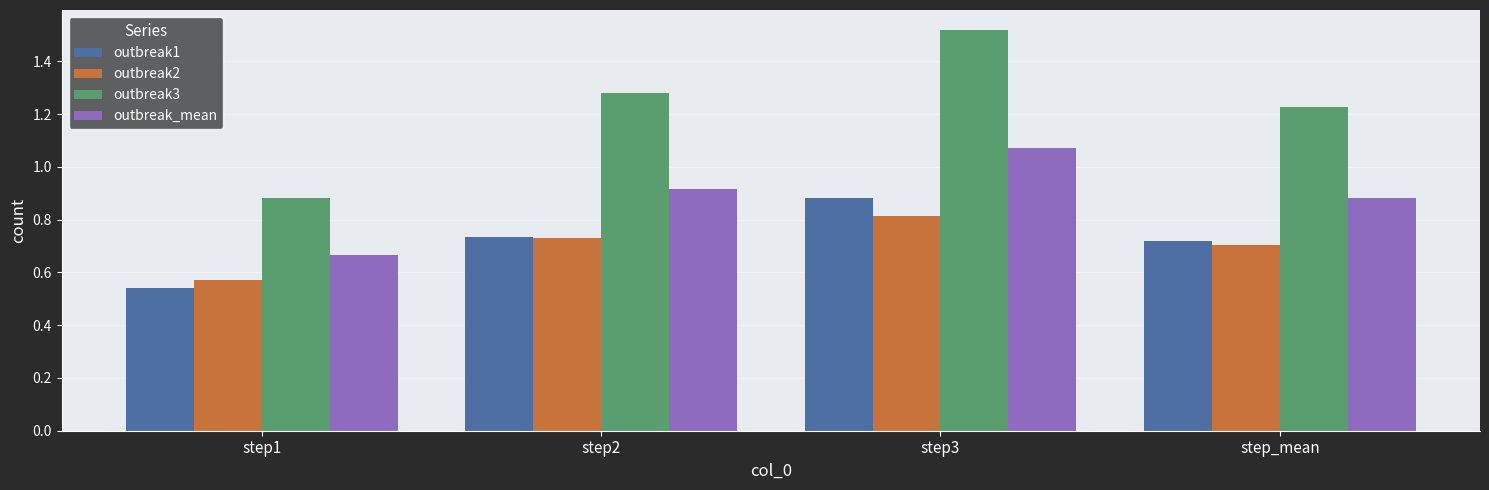

How many outbreak2 values are between 0 and 1?

4